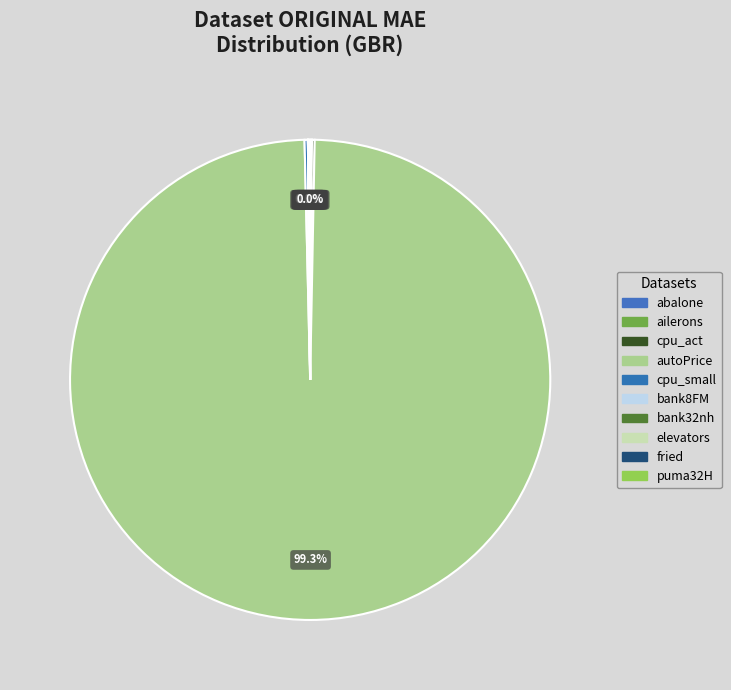

Do puma32H and cpu_small together represent more than half of the pie?

No